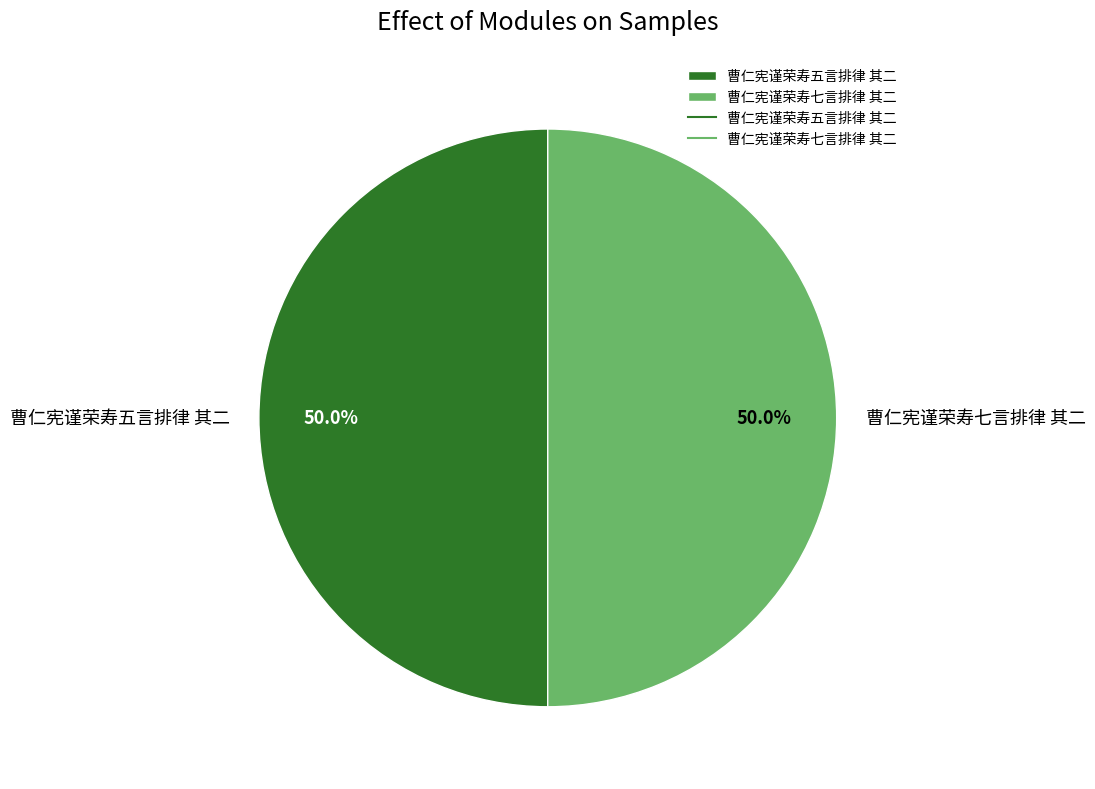

Approximately how many times larger is the value at 曹仁宪谨荣寿七言排律 其二 compared to 曹仁宪谨荣寿五言排律 其二?

1.0